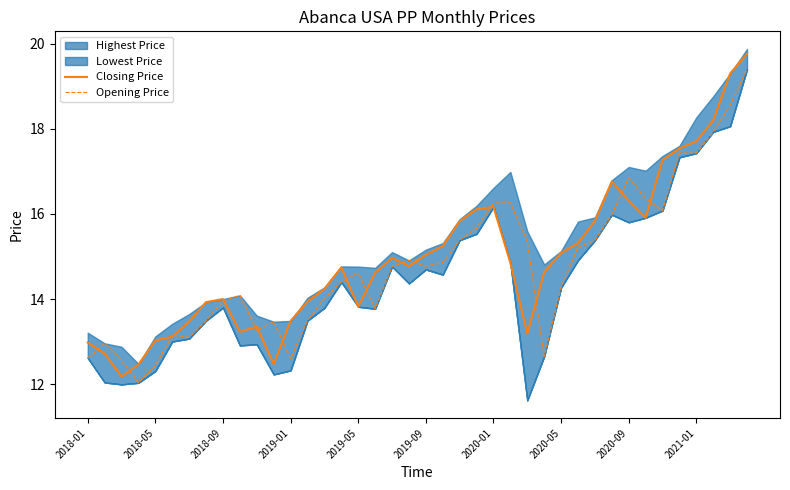

Read the Opening Price value at 34.

16.1